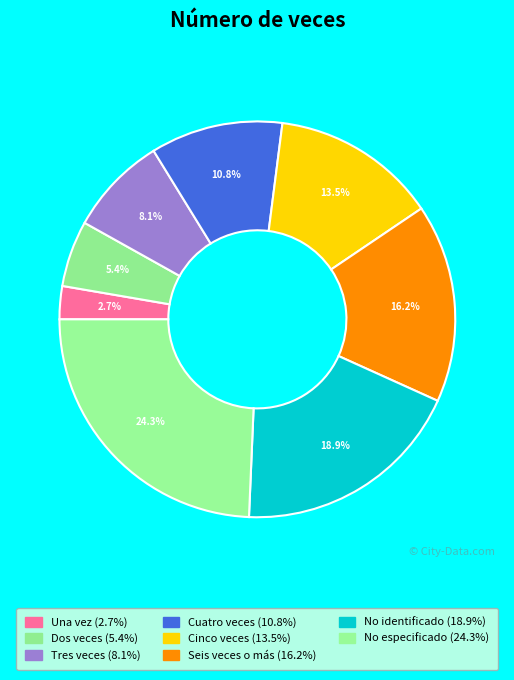

To the nearest percent, what percentage of the pie is Dos veces?

5%